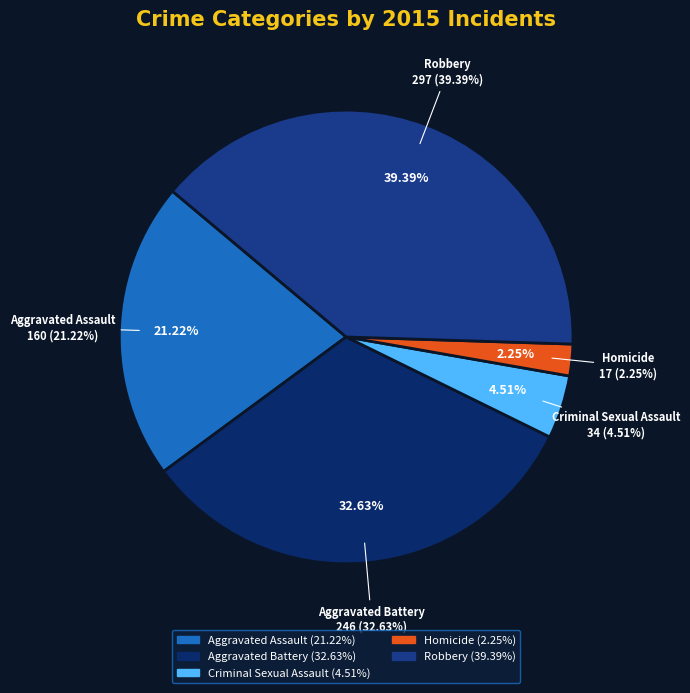

Is there any slice that represents more than half of the pie?

No